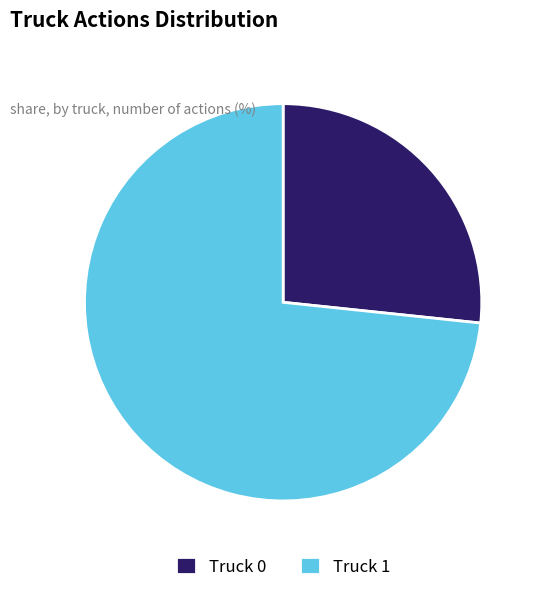

Rank the categories by value from highest to lowest.

Truck 1, Truck 0